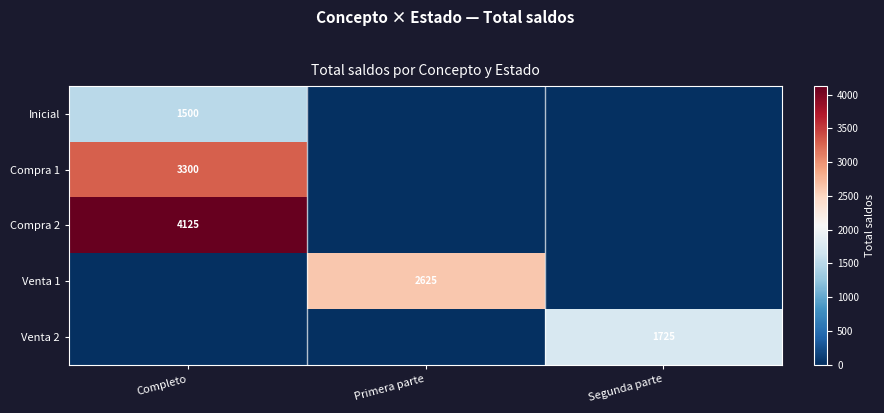

True or false: Compra 2 has a value of 4125 at Completo.

True